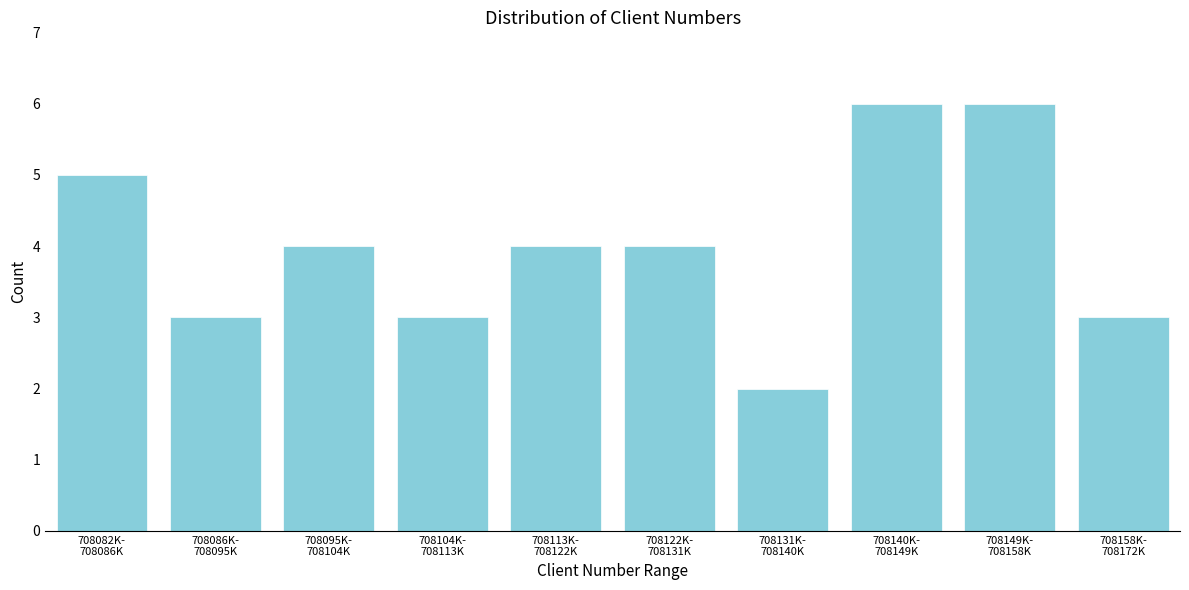

Reading right to left, extract all data points from this chart.

3	6	6	2	4	4	3	4	3	5